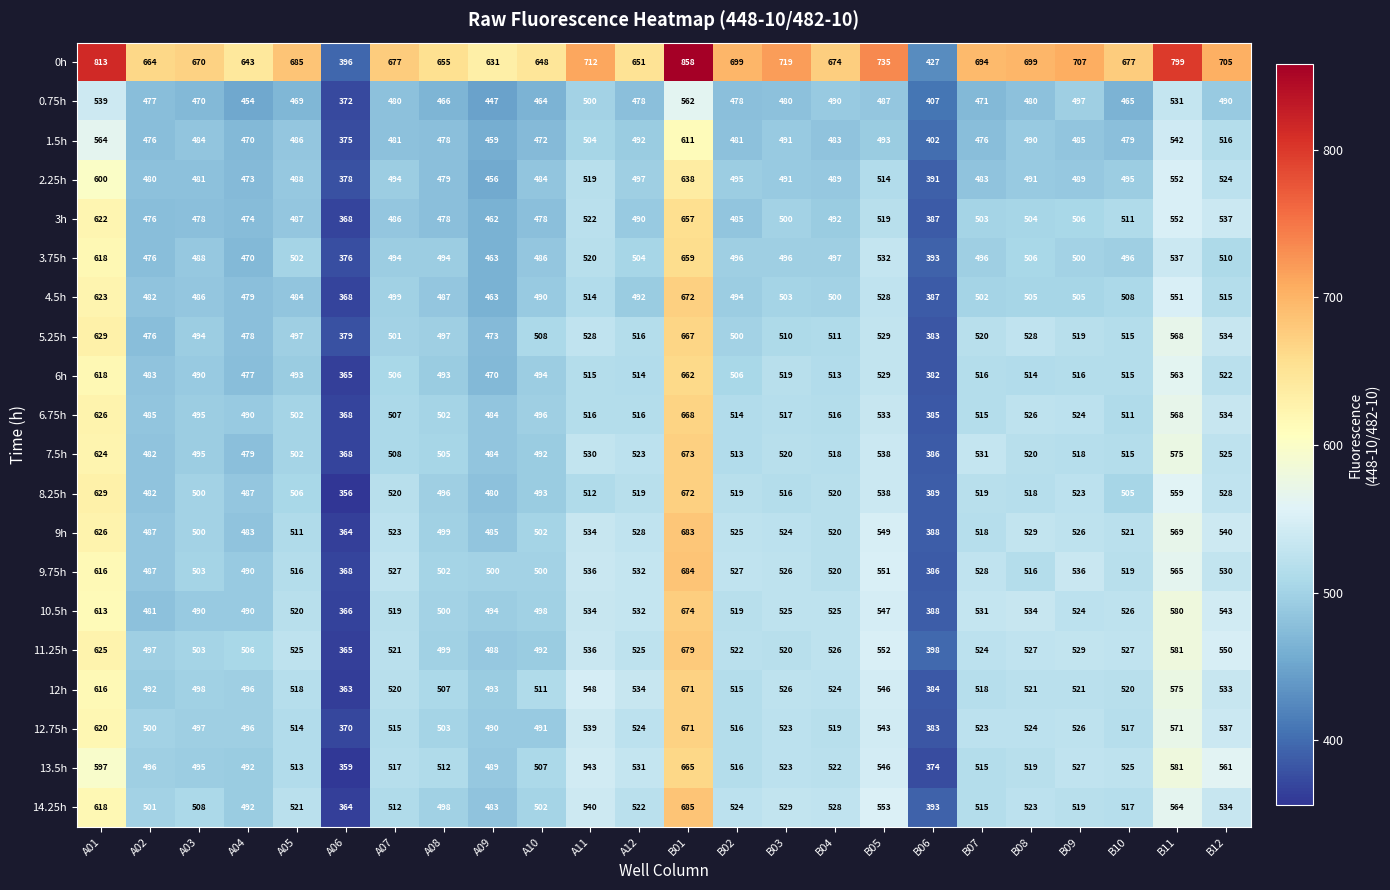

What is the average value of the 8.25h series?

512